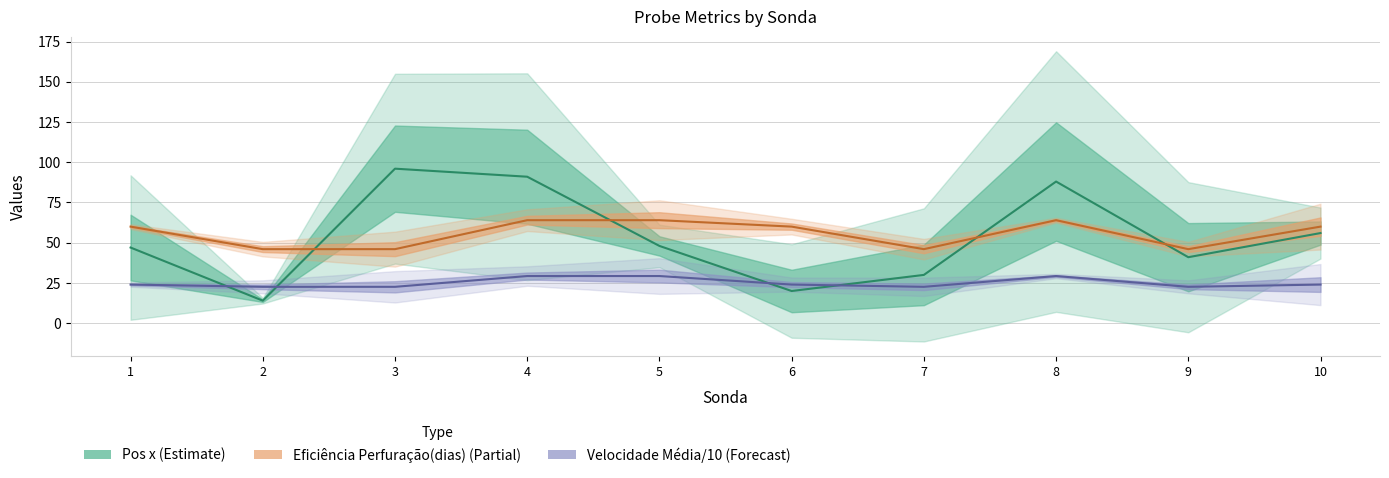

At which category does Pos x reach its first local peak?

3